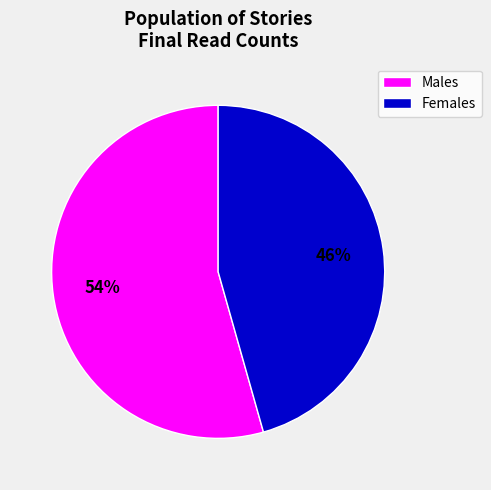

Does any single category account for the majority?

Yes